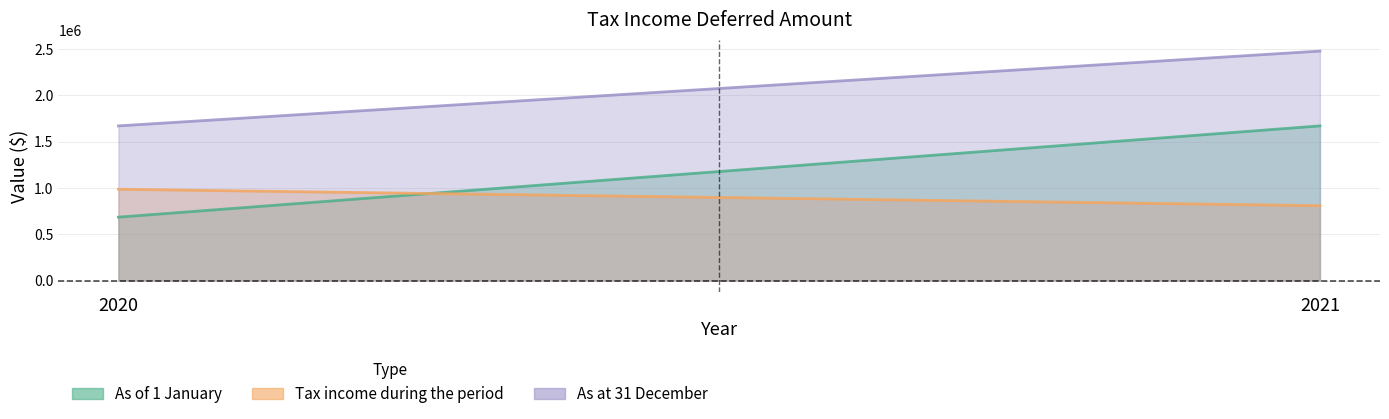

Which category has the lowest value in the Tax income during the period series?

2021